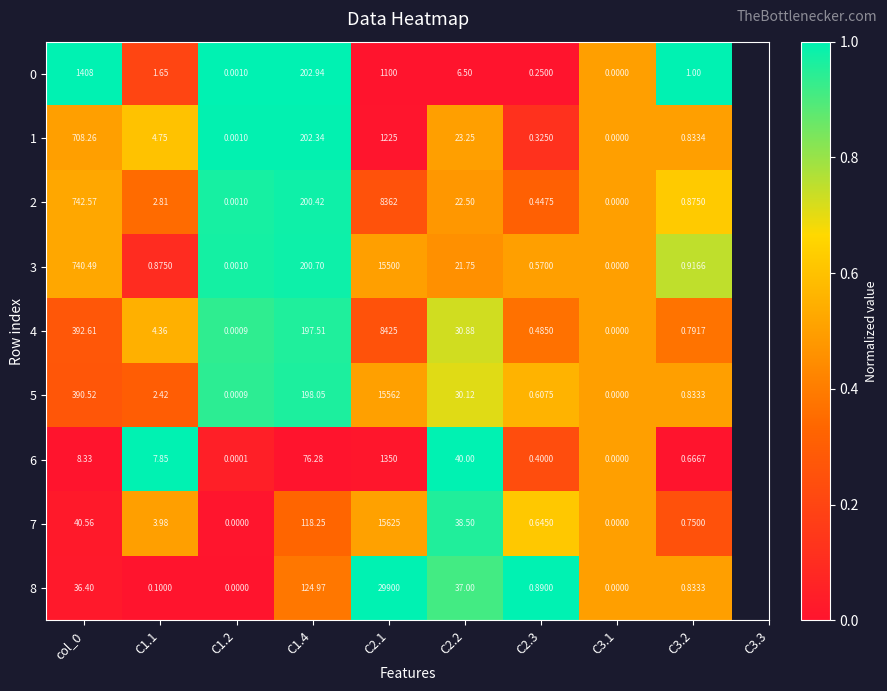

Is the value of 6 at C2.3 greater than the value of 0 at C3.2?

No